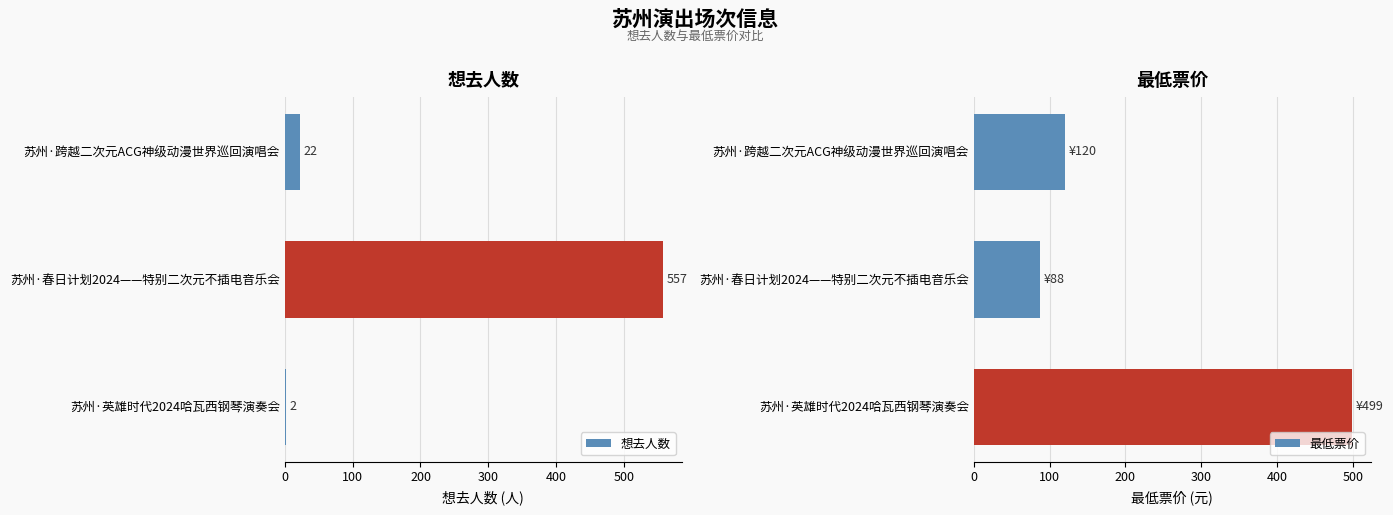

What is the approximate value of 想去人数 at 苏州·春日计划2024——特别二次元不插电音乐会, to the nearest 100?

600